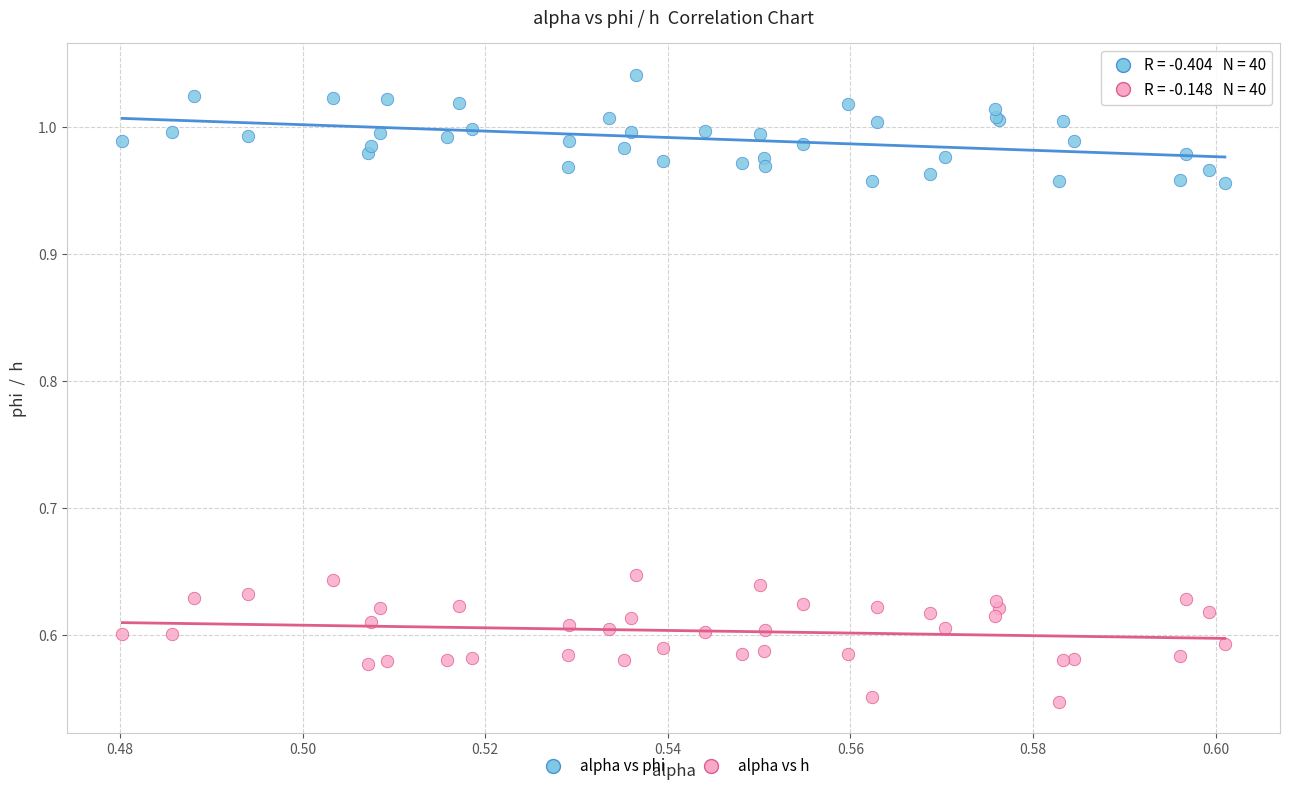

Which series has the widest spread of Y values?

alpha vs h